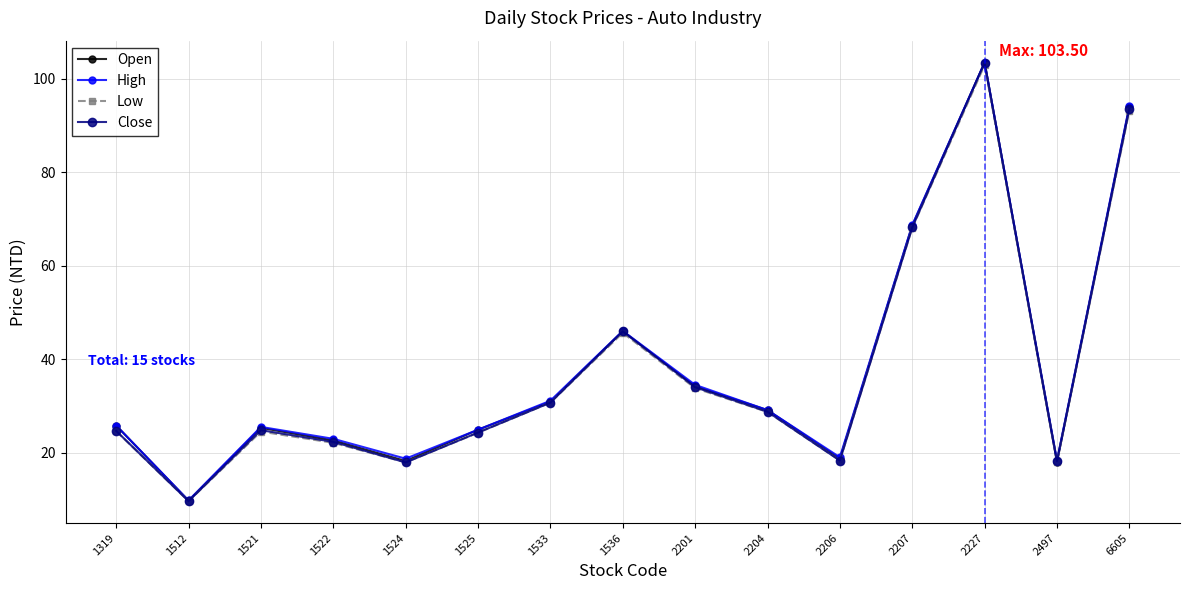

At which category does Low reach its first local peak?

1521